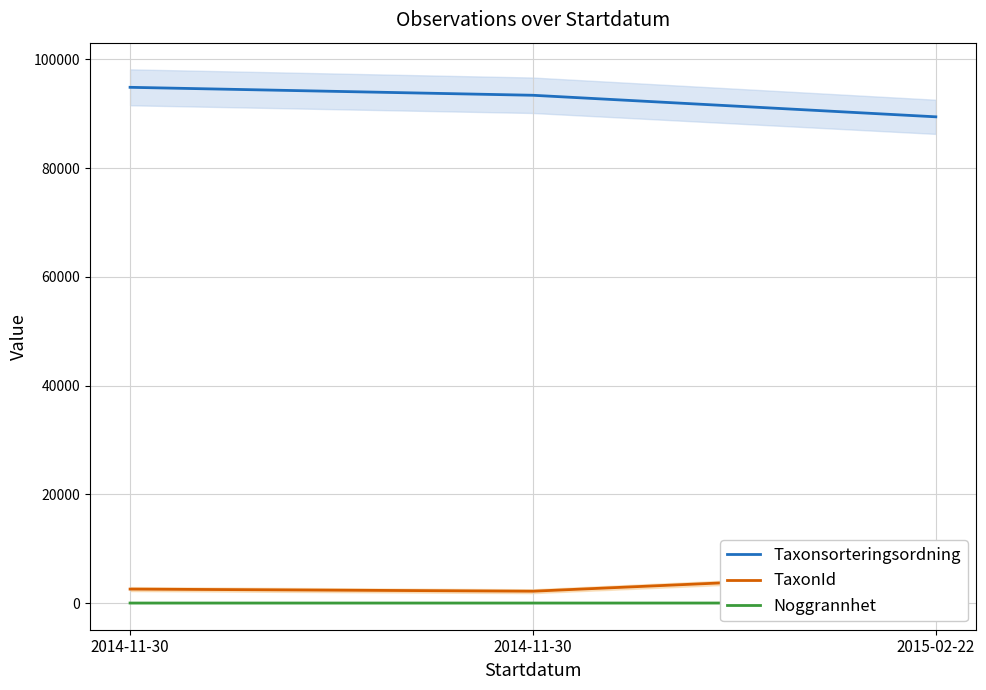

How many TaxonId values are between 2180 and 5442?

3